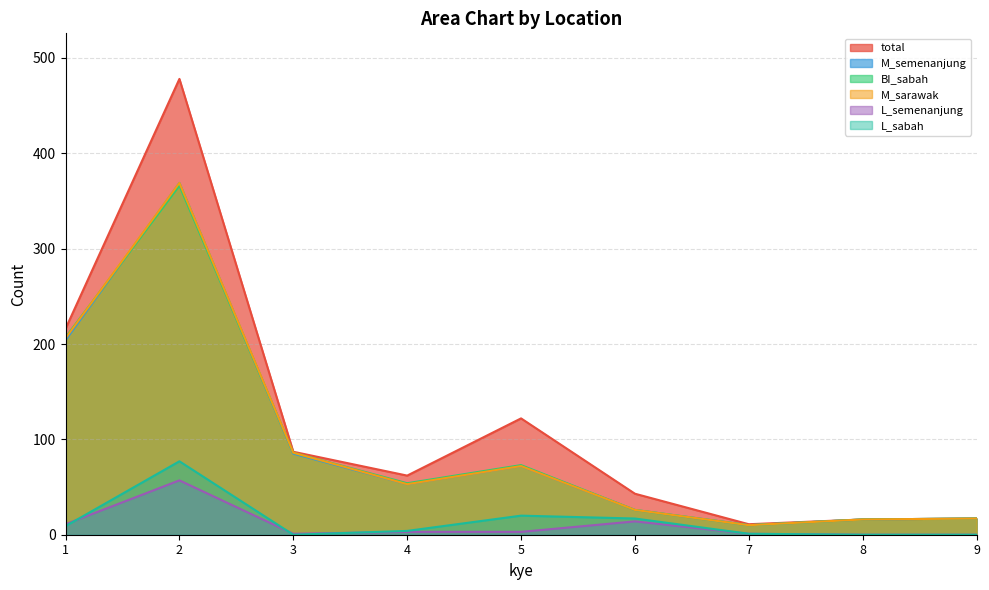

Which category has the highest value in the L_semenanjung series?

2